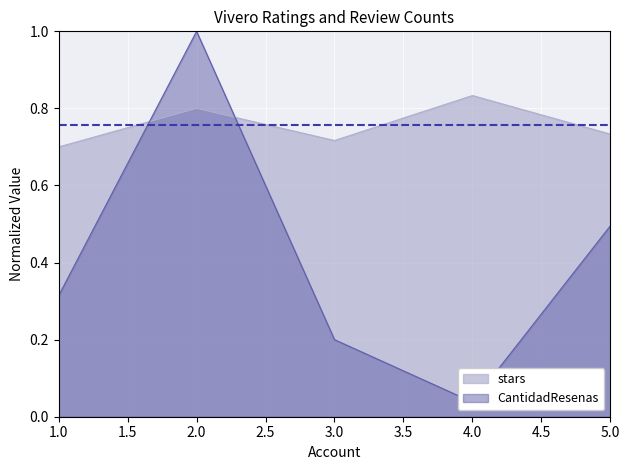

At which category does stars reach its first local valley?

3.0